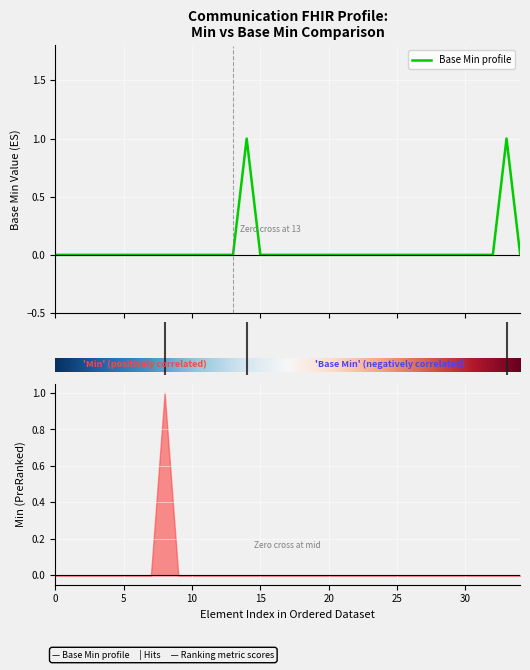

True or false: the data shows 0 at 15.

False